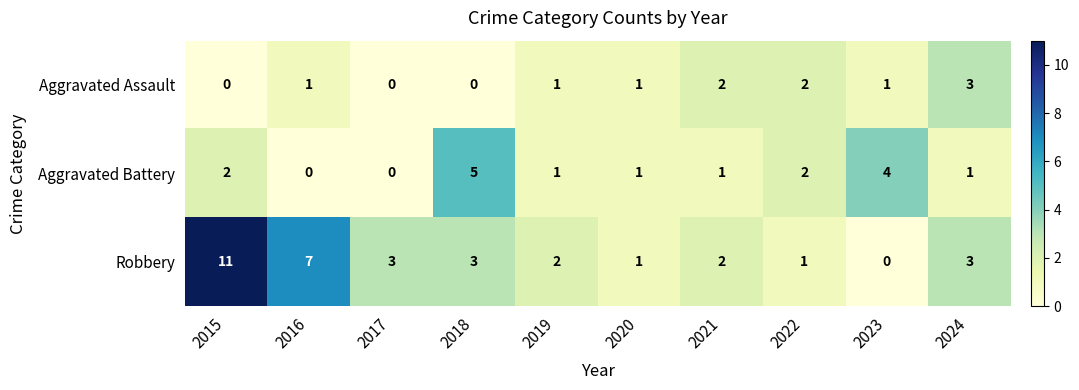

What is the spread (max minus min) of values at 2023?

4